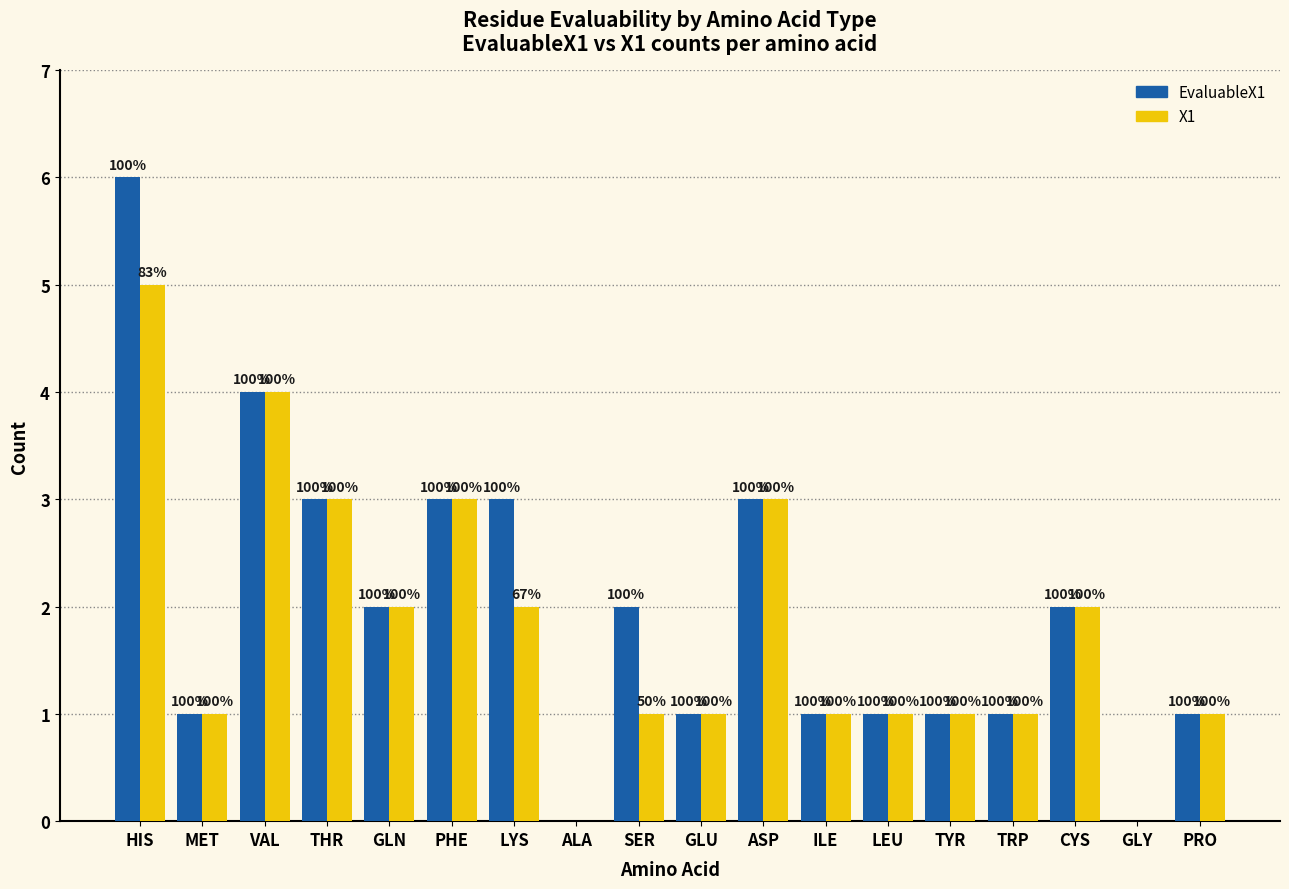

What is the value of the X1 bar at the 14th from the left?

1